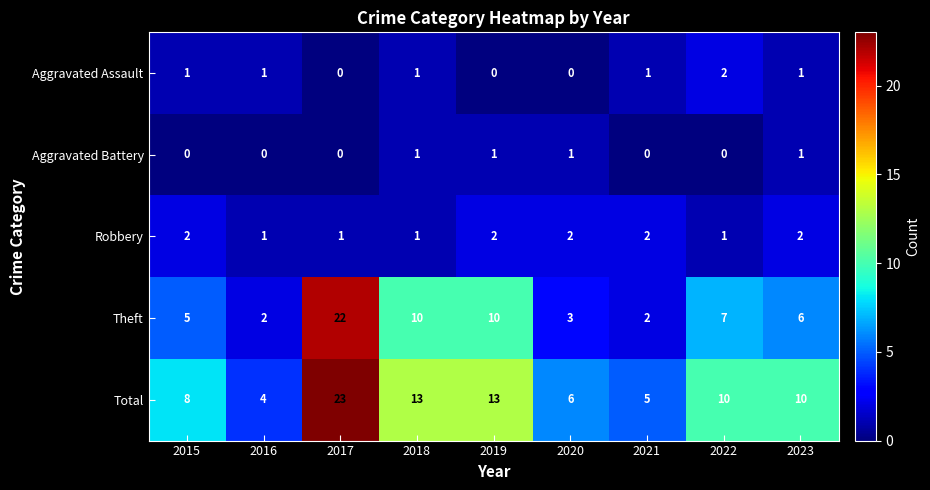

Which series has the widest spread of values?

Theft